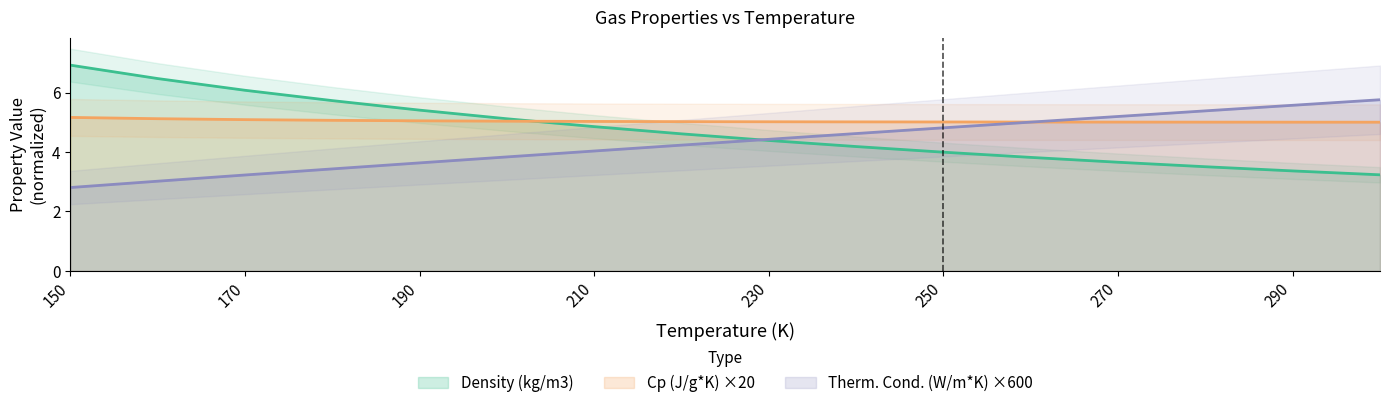

What is the value of the Density (kg/m3) point at the 15th from the left?

3.4